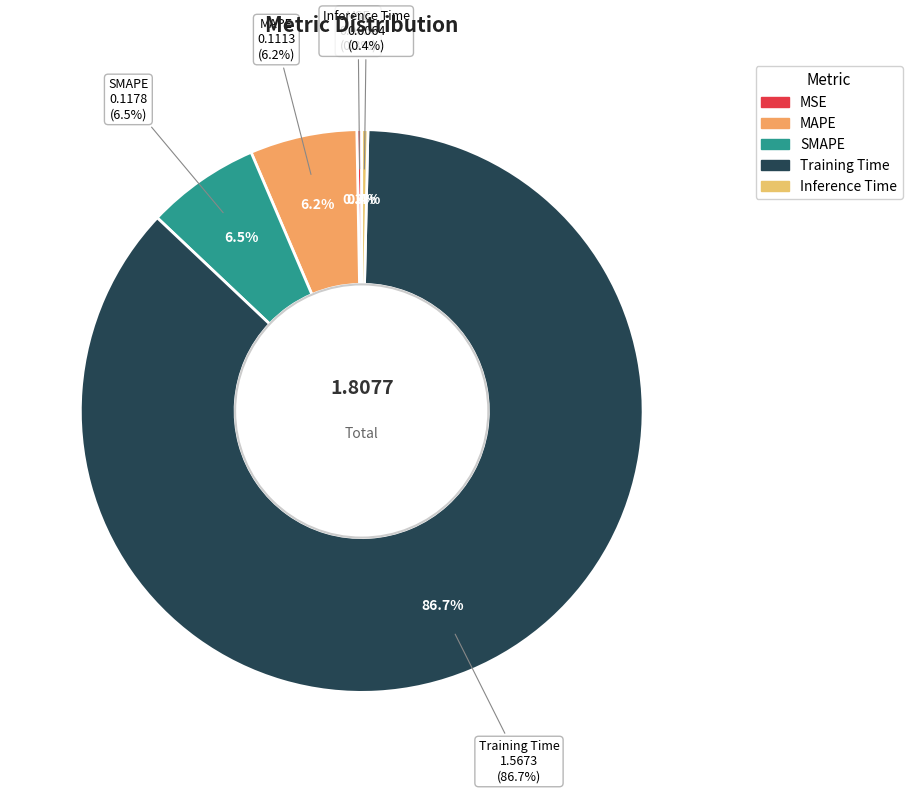

Combined, do SMAPE and MAPE account for over 50%?

No